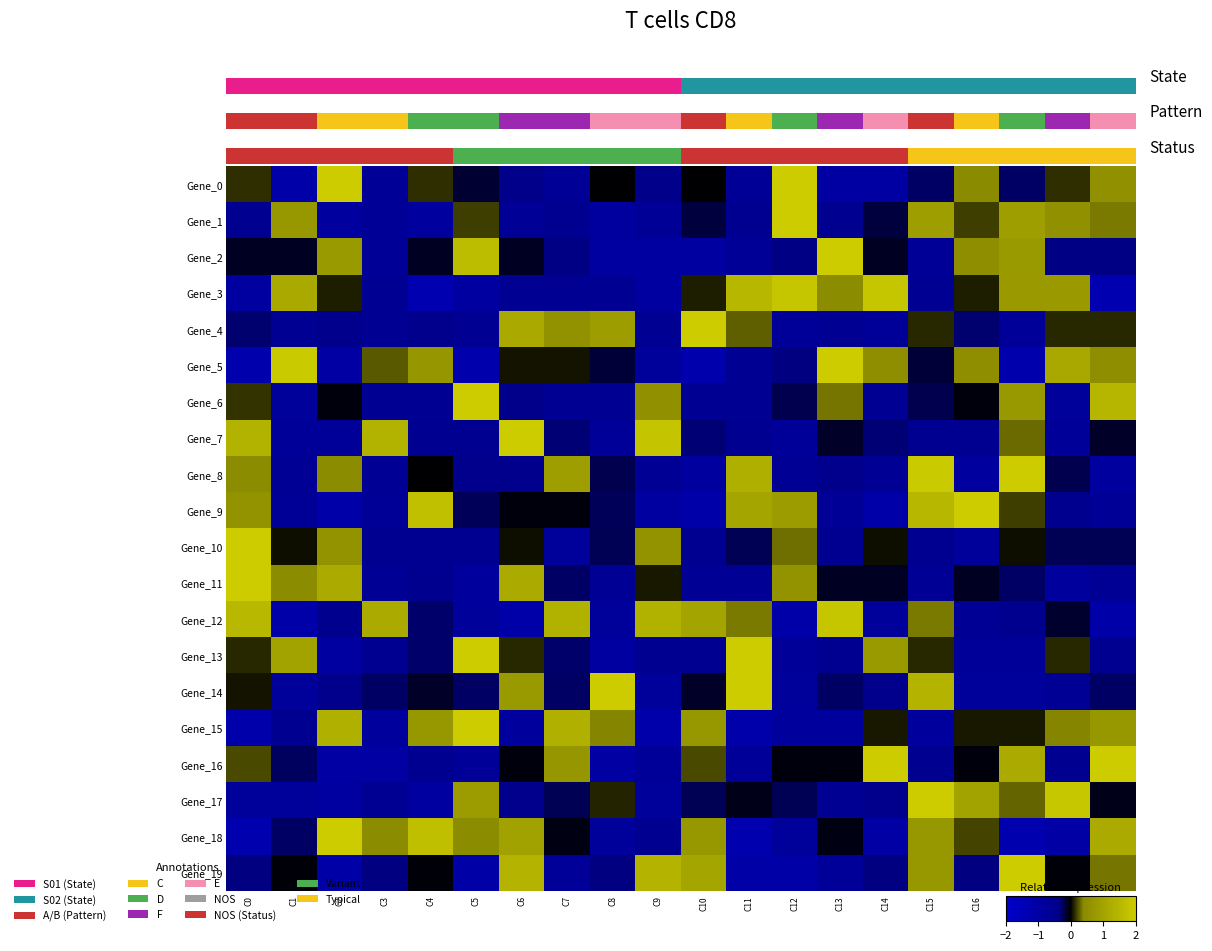

How many values in Gene_13 are above zero?

8